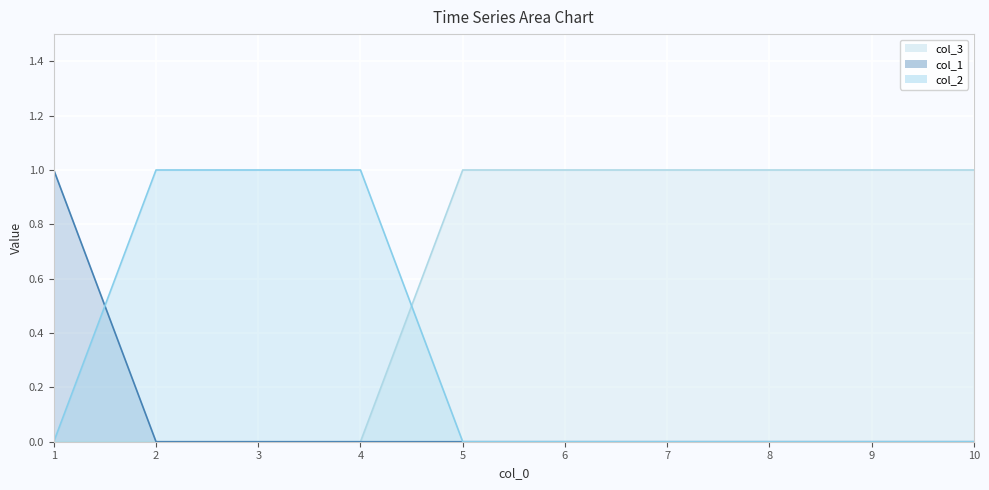

True or false: col_1 and col_3 cross at least once.

False